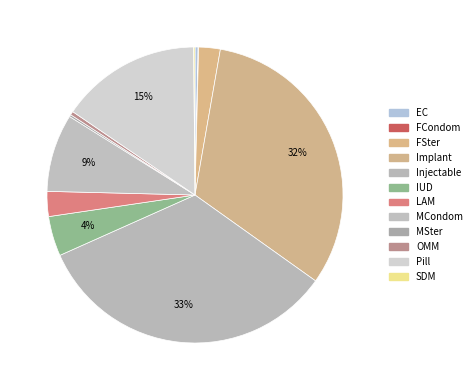

Is it true that LAM is 1% of the pie?

False